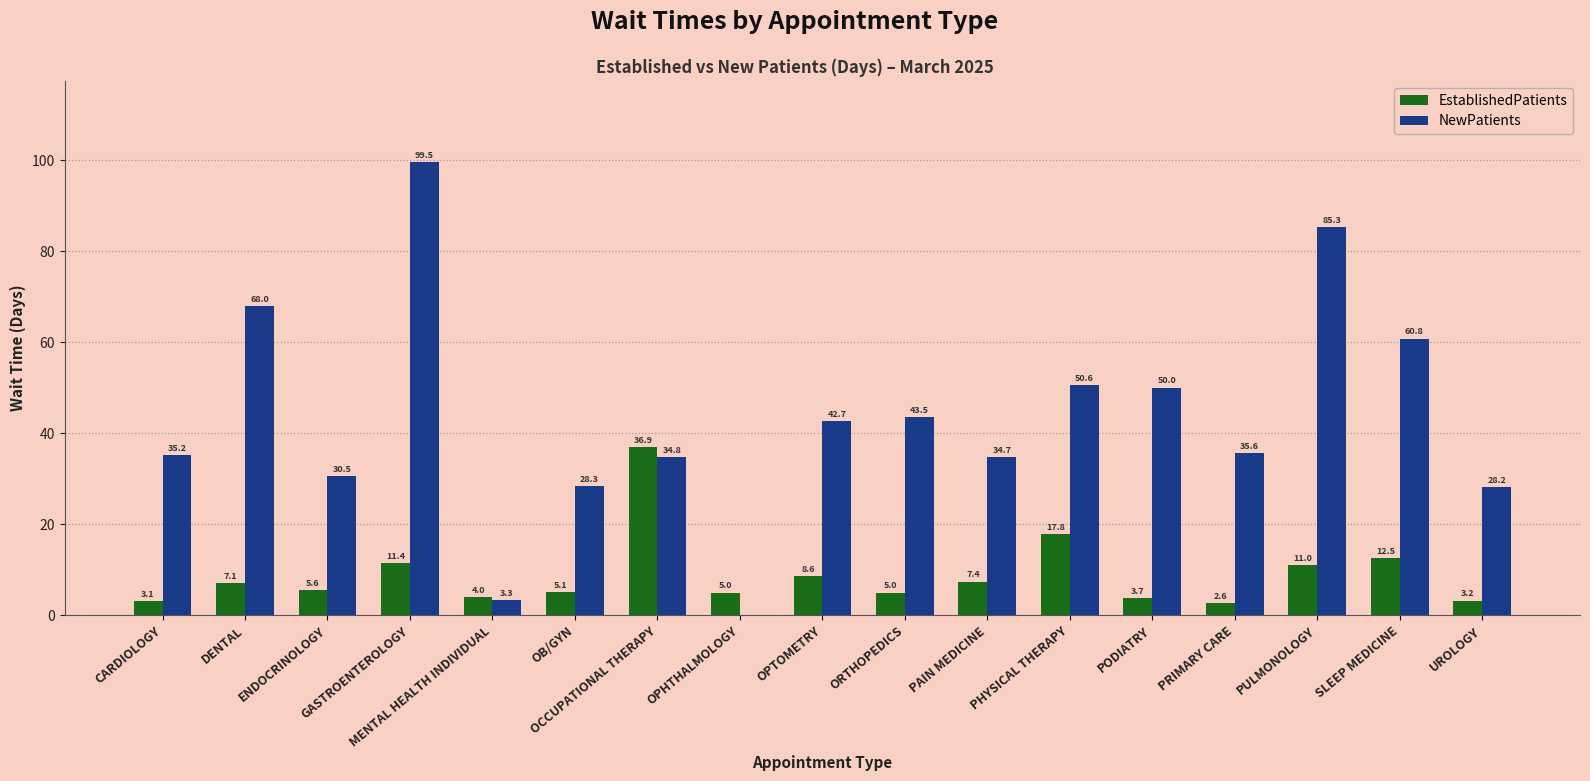

What is the difference between the NewPatients values at PAIN MEDICINE and ORTHOPEDICS?

8.8